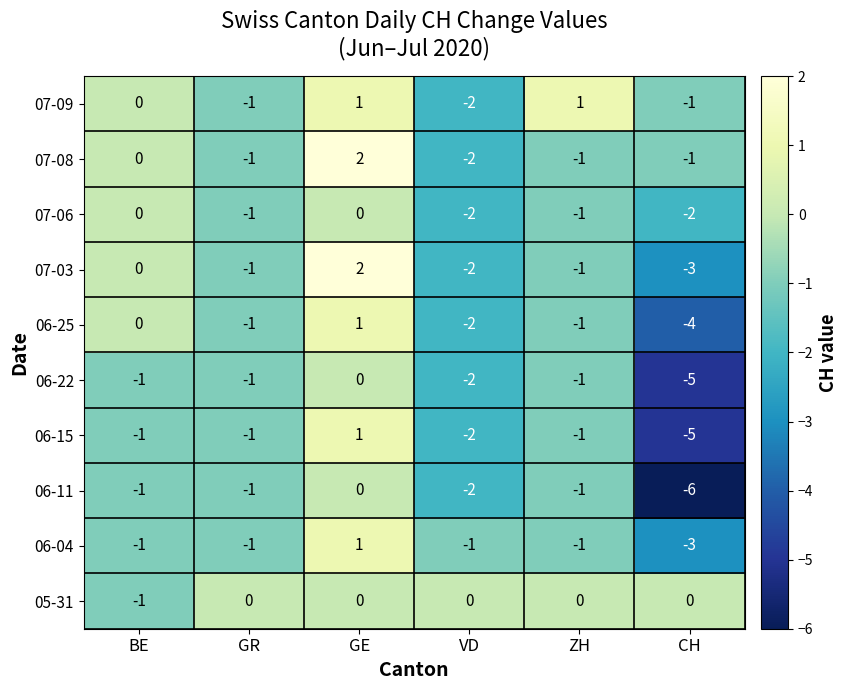

Which series changed the most between GR and CH?

06-11